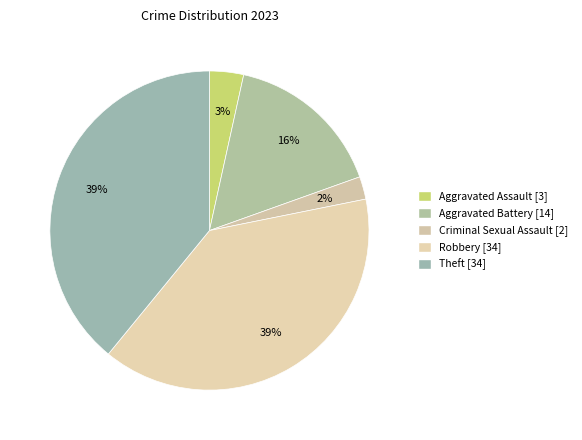

How many slices are in this pie chart?

5